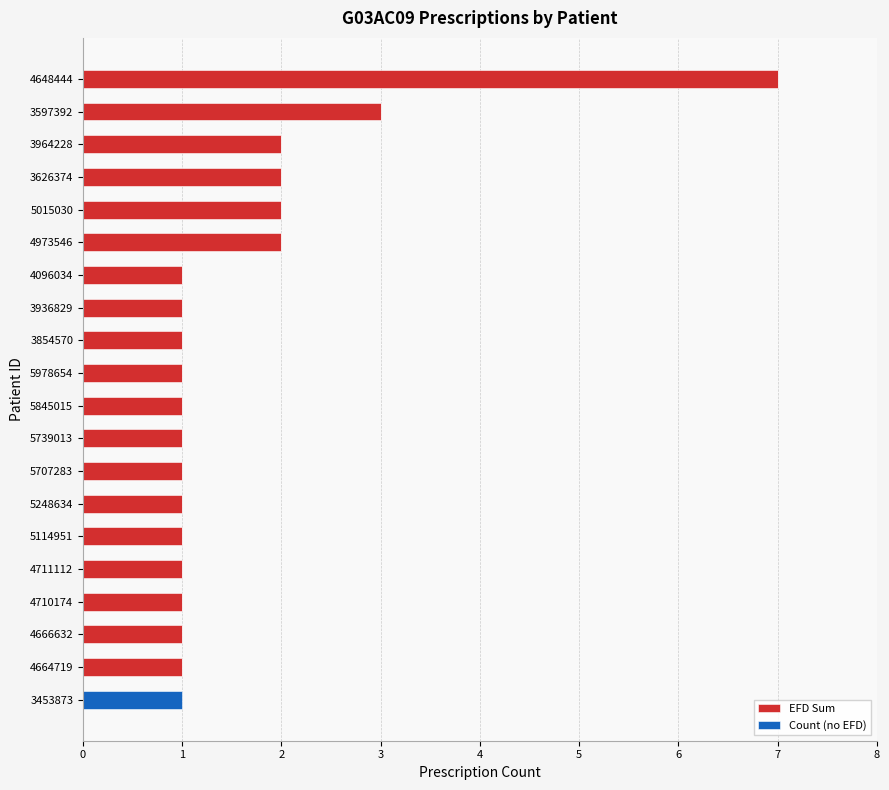

What is the total value across all series at 3597392?

3